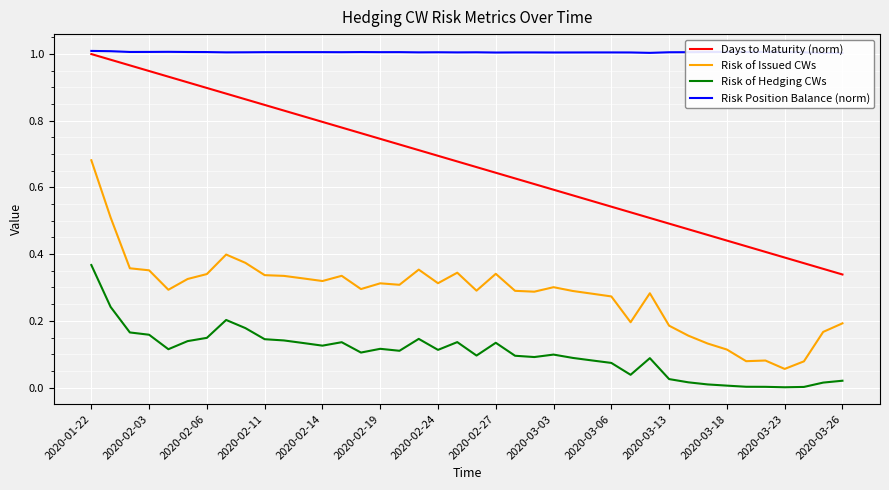

Does the chart display data point markers on the line(s)?

No